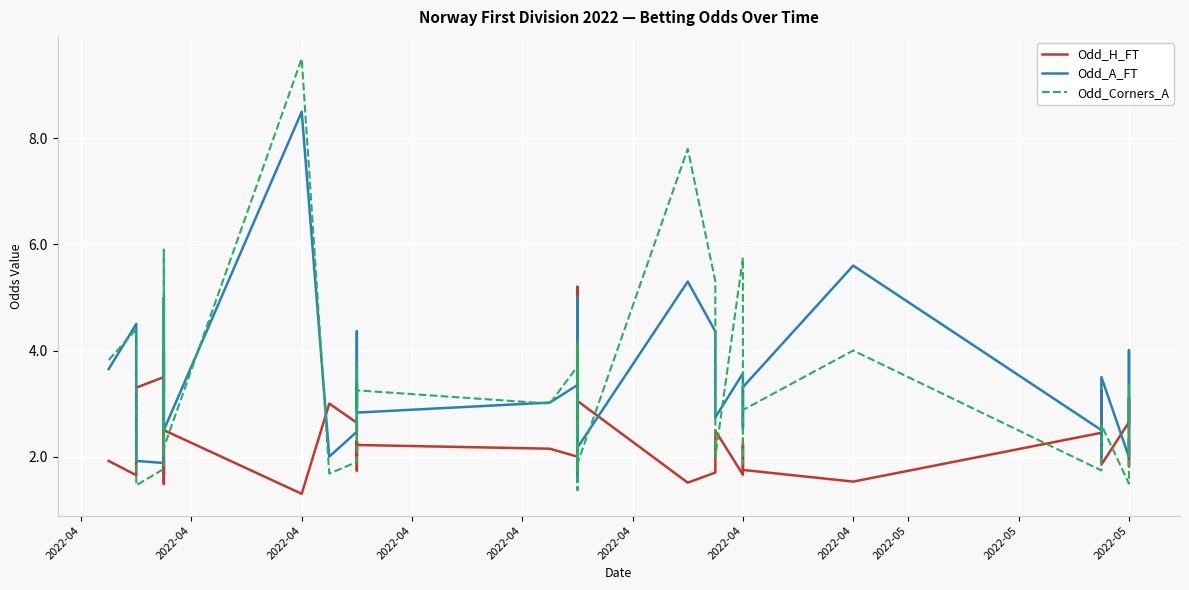

Which series has the largest total across all categories?

Odd_A_FT